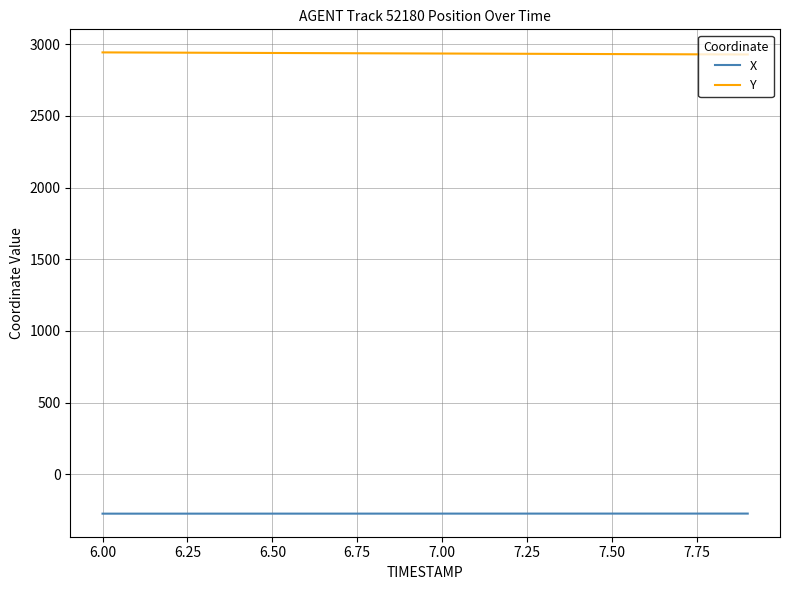

What is the maximum value shown in the chart?

2942.3